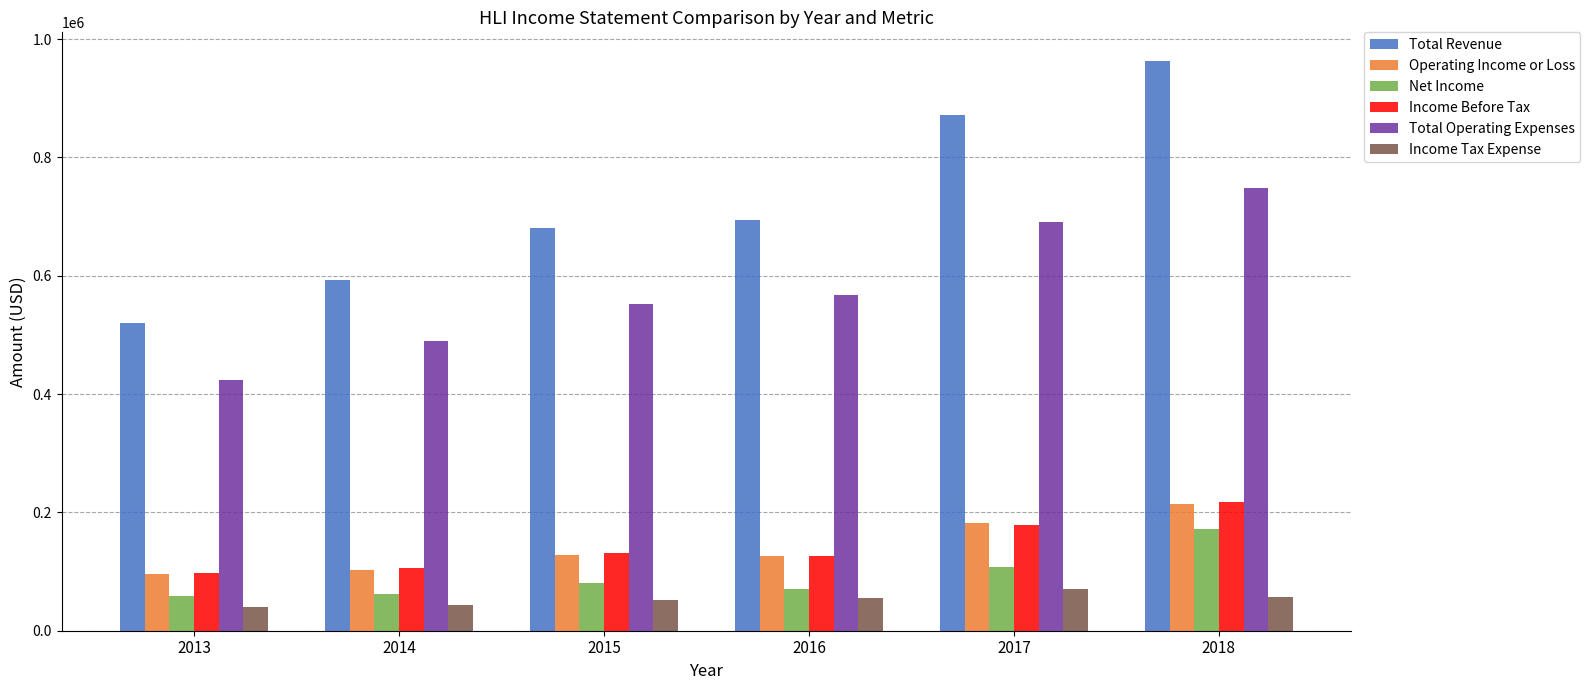

The value of Income Before Tax at 2017 is 116636. True or false?

False